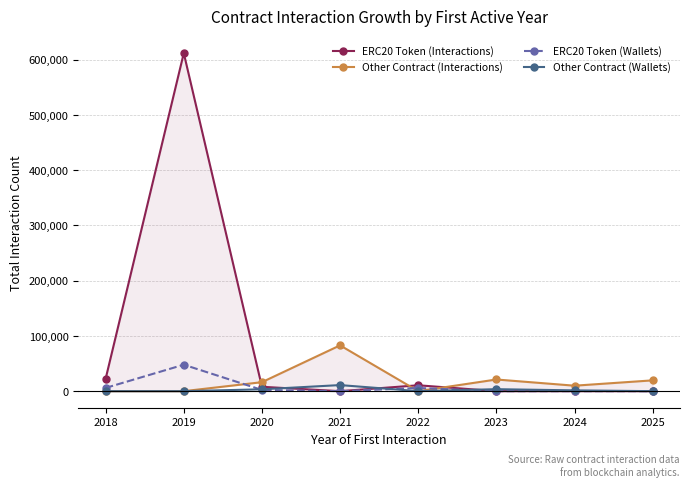

At how many categories does at least one series exceed 277385?

1